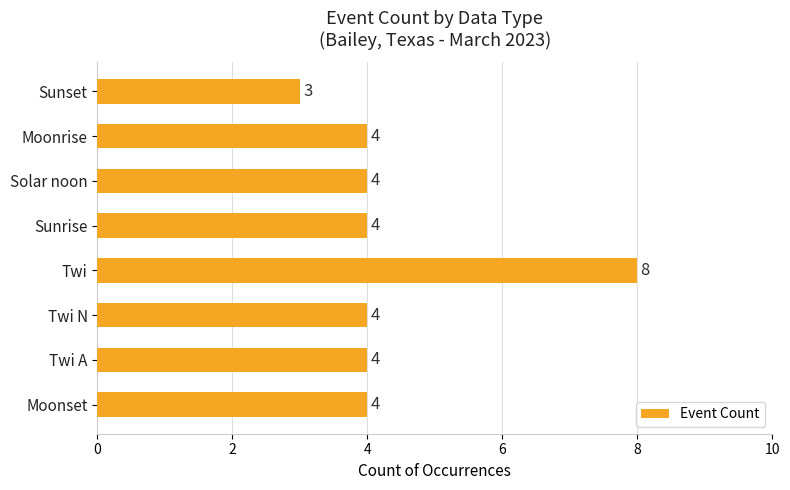

What is the difference between the maximum and minimum values?

5